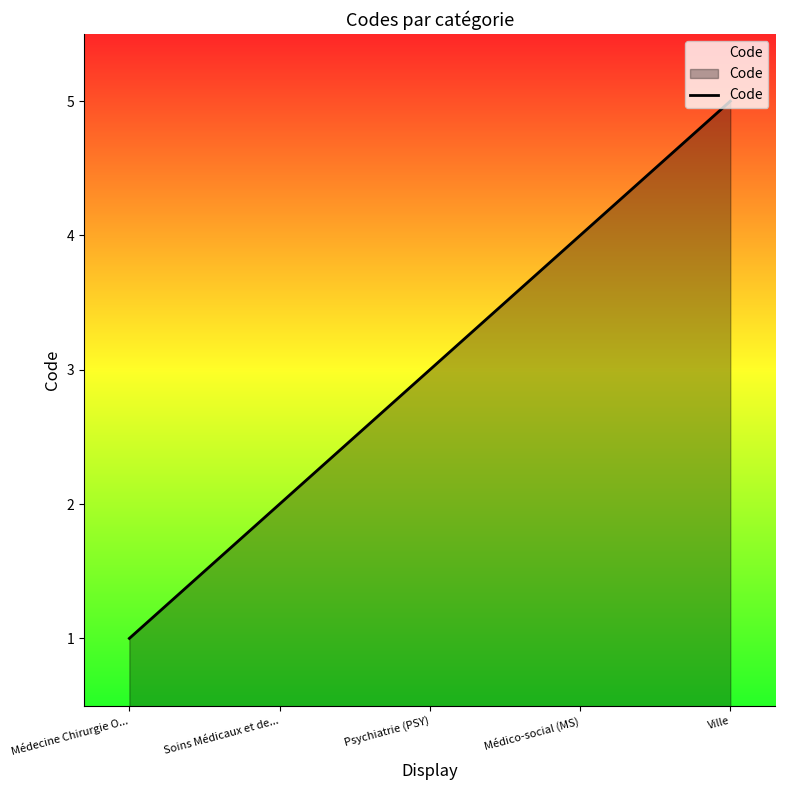

Reading left to right, transcribe all the data shown in this chart.

Médecine Chirurgie O...=1	Soins Médicaux et de...=2	Psychiatrie (PSY)=3	Médico-social (MS)=4	Ville=5